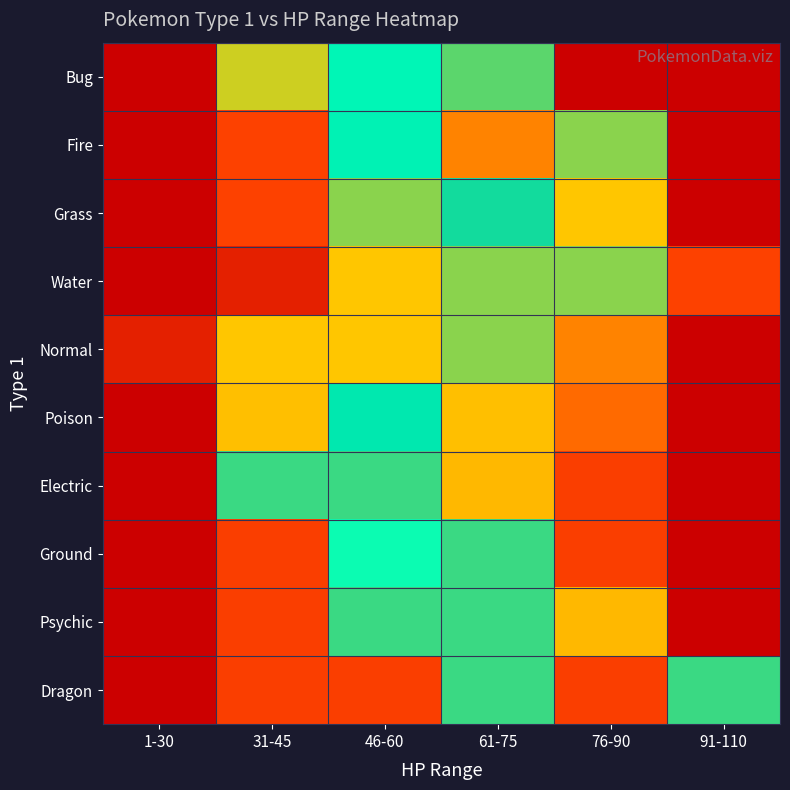

Which series has the largest total across all categories?

Bug